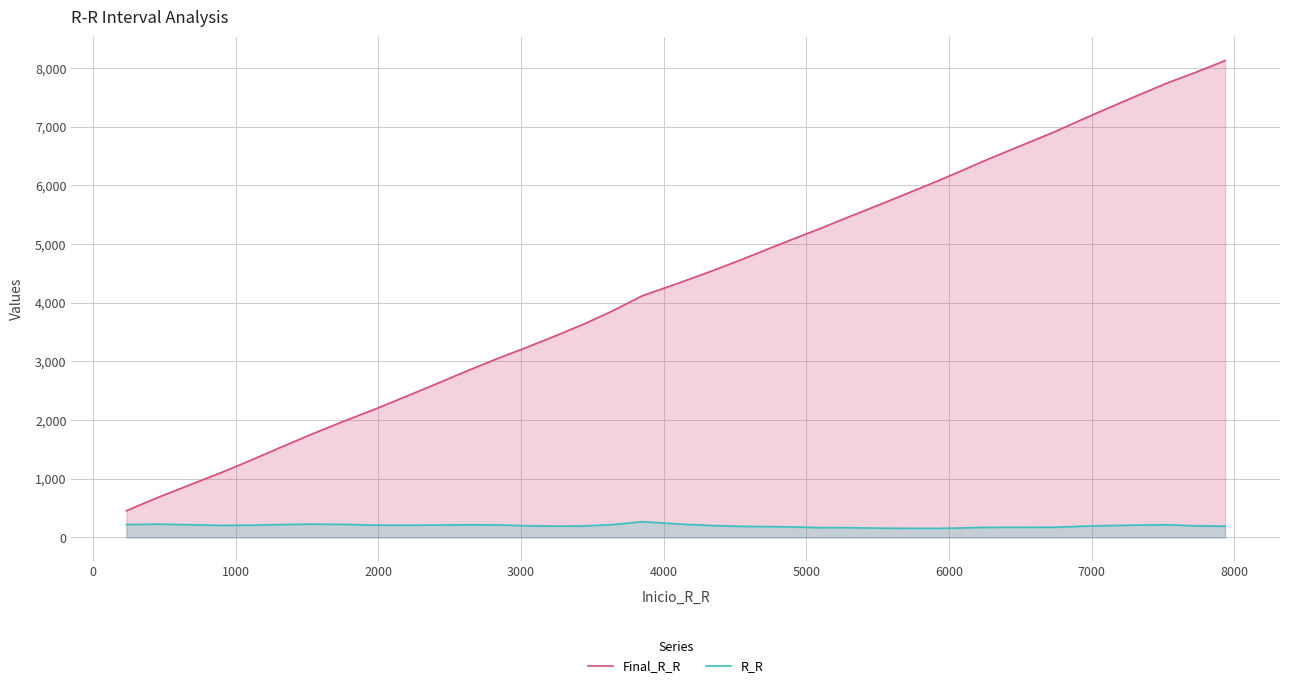

True or false: Final_R_R and R_R cross at least once.

False